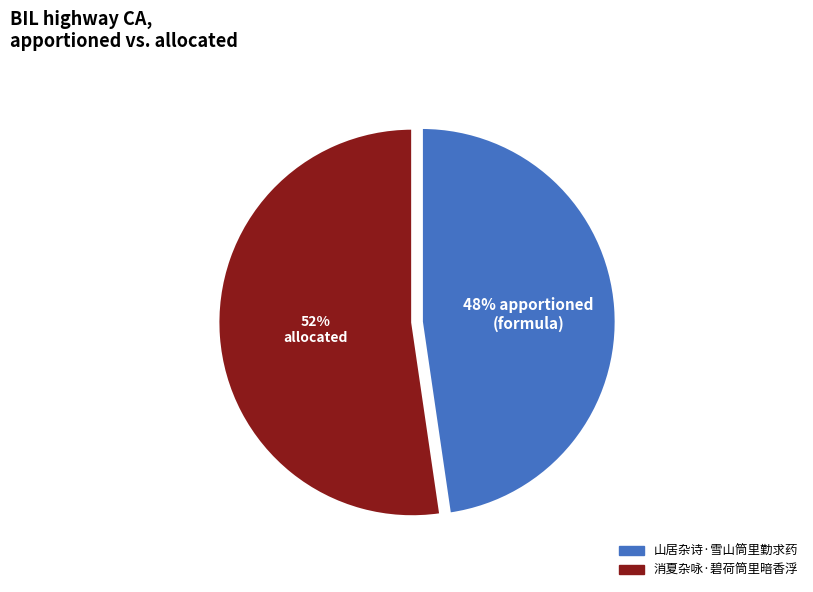

Do 山居杂诗·雪山筒里勤求药 and 消夏杂咏·碧荷筒里暗香浮 together represent more than half of the pie?

Yes